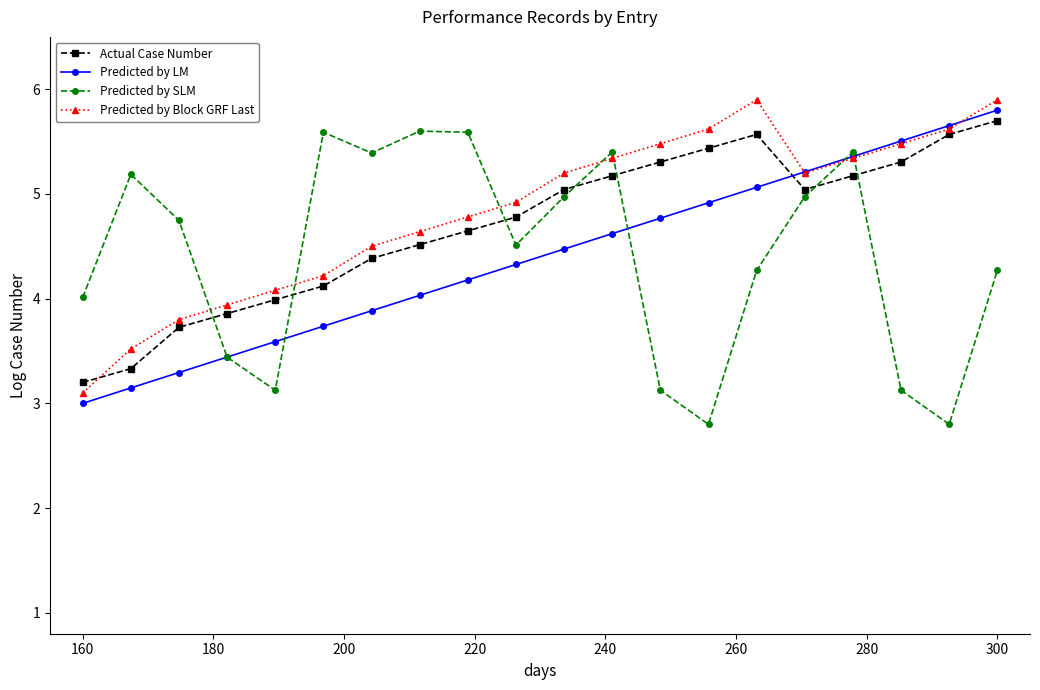

What is the maximum value for Actual Case Number?

5.7